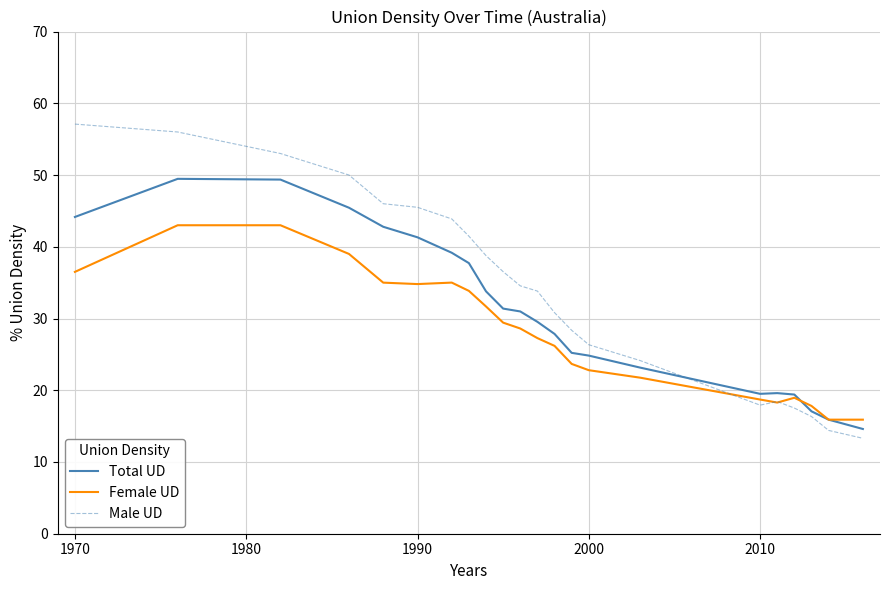

List the series in order of their peak value, highest first.

Male UD, Total UD, Female UD